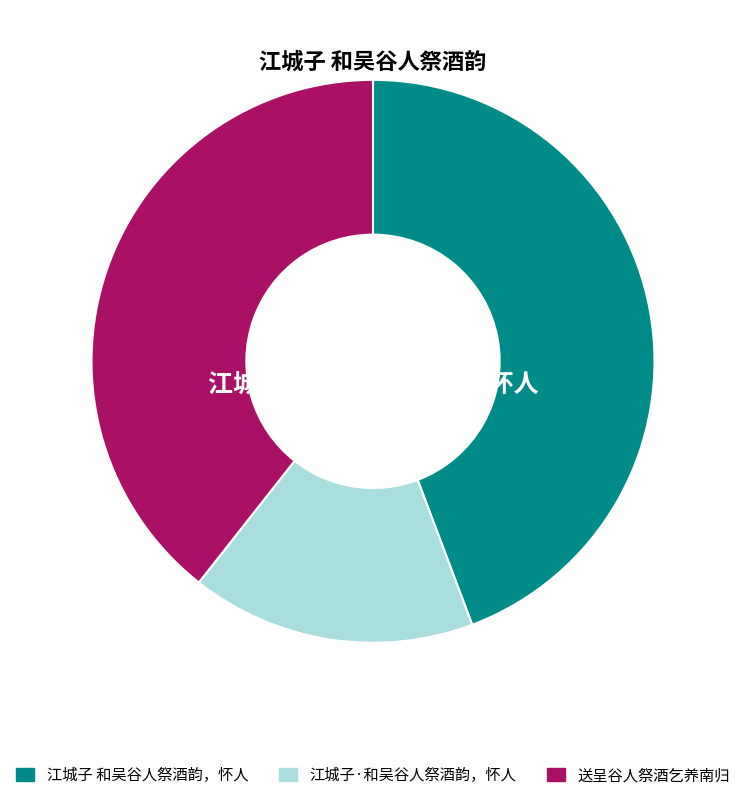

Which category has the smallest portion of the pie?

江城子·和吴谷人祭酒韵，怀人